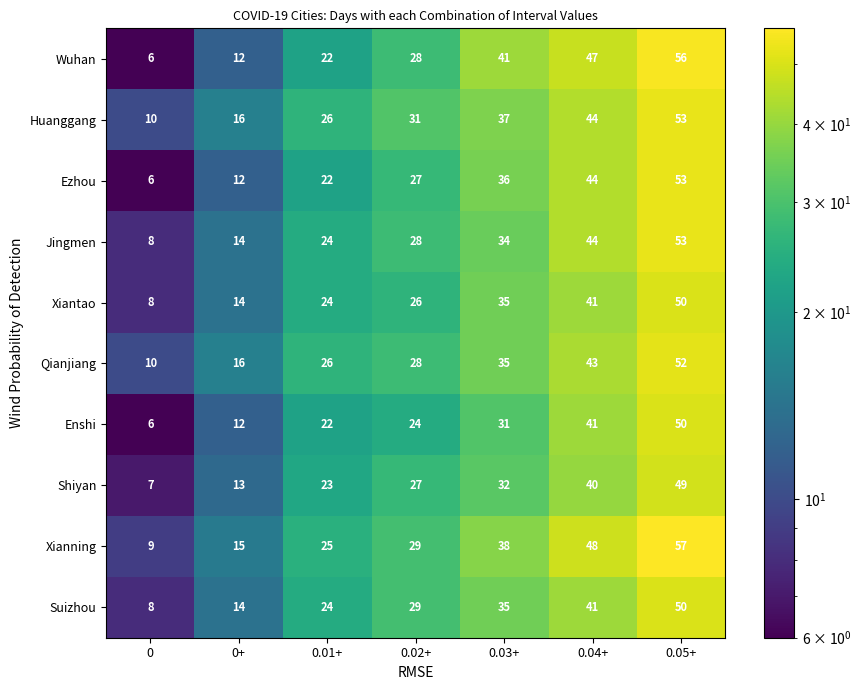

At which category is the sum across all series the highest?

0.05+